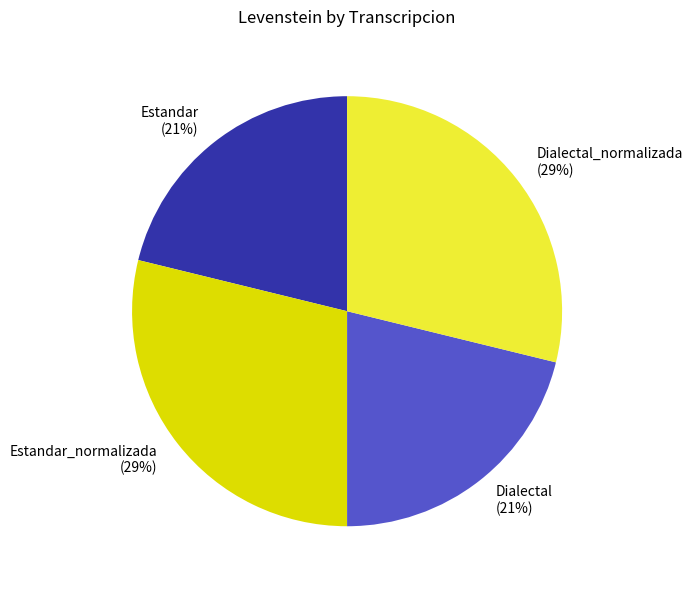

What is the ratio of the value at Dialectal_normalizada to the value at Estandar_normalizada?

1.0